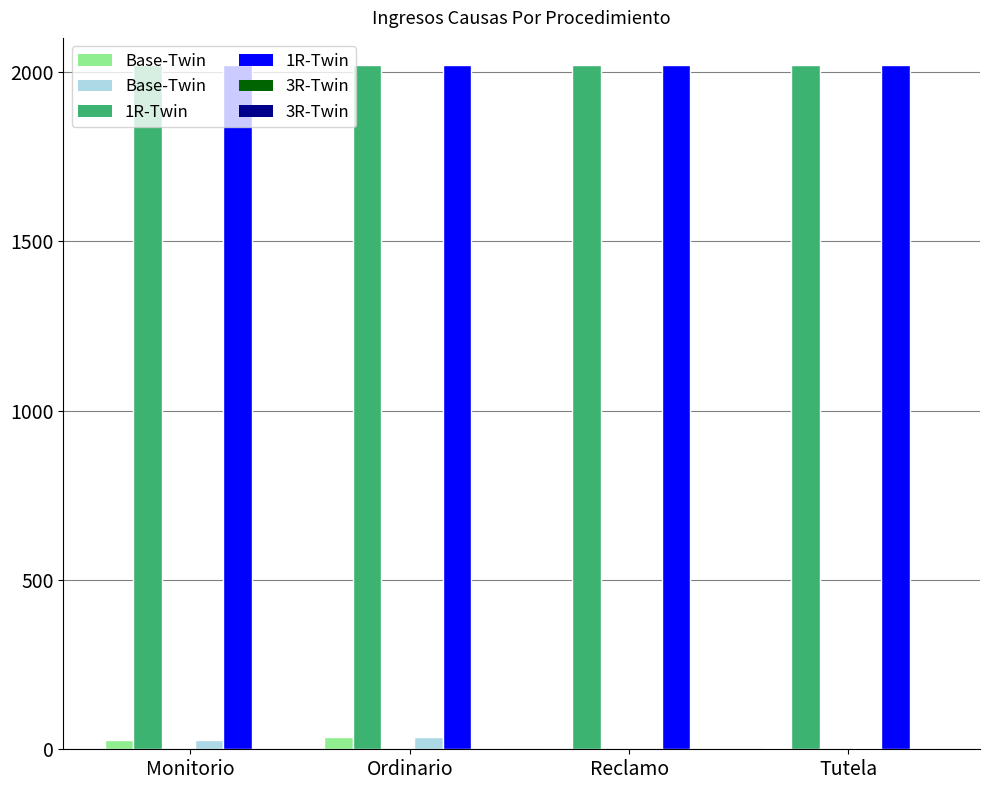

What is the maximum value shown in the chart?

2021